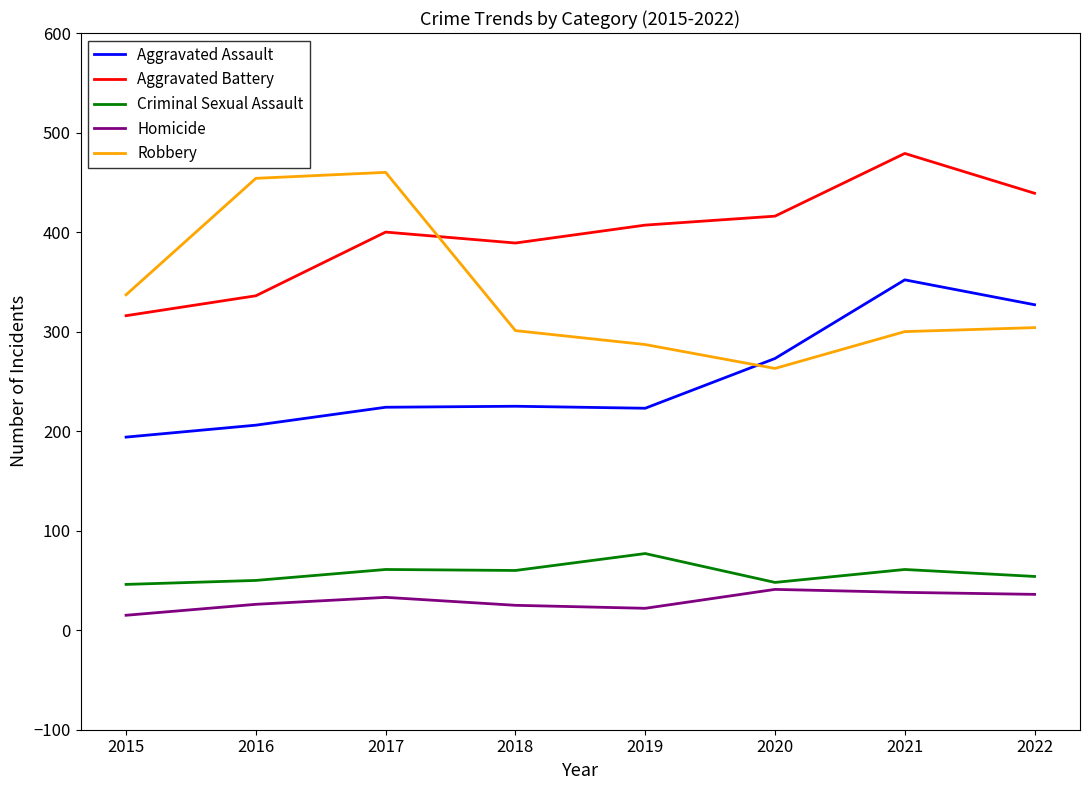

True or false: Criminal Sexual Assault and Homicide cross at least once.

False